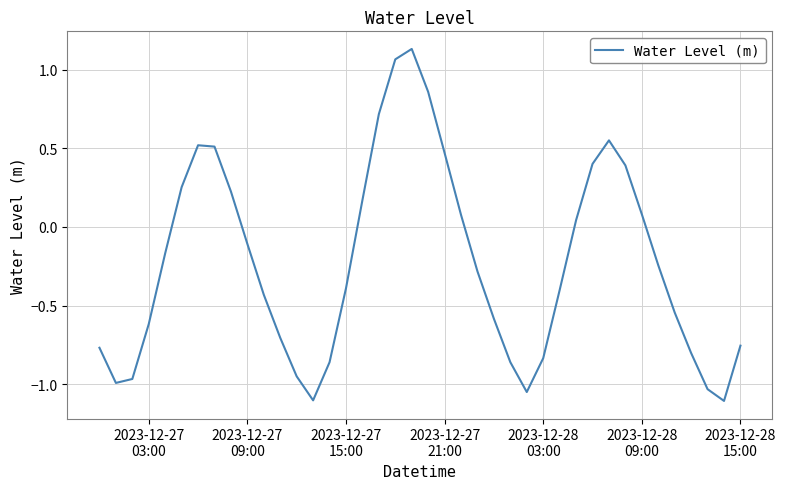

What is the sum of all values?

-9.1